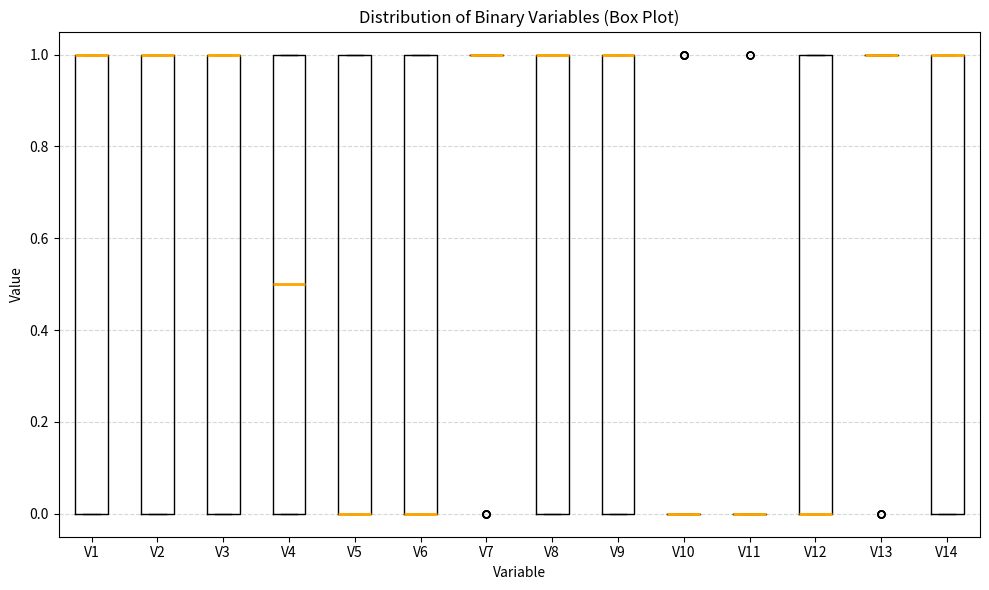

Where is the lower edge of the box for V3 on the y-axis? The values are not printed on the chart, so give them approximately, as read against the axis.

0.0